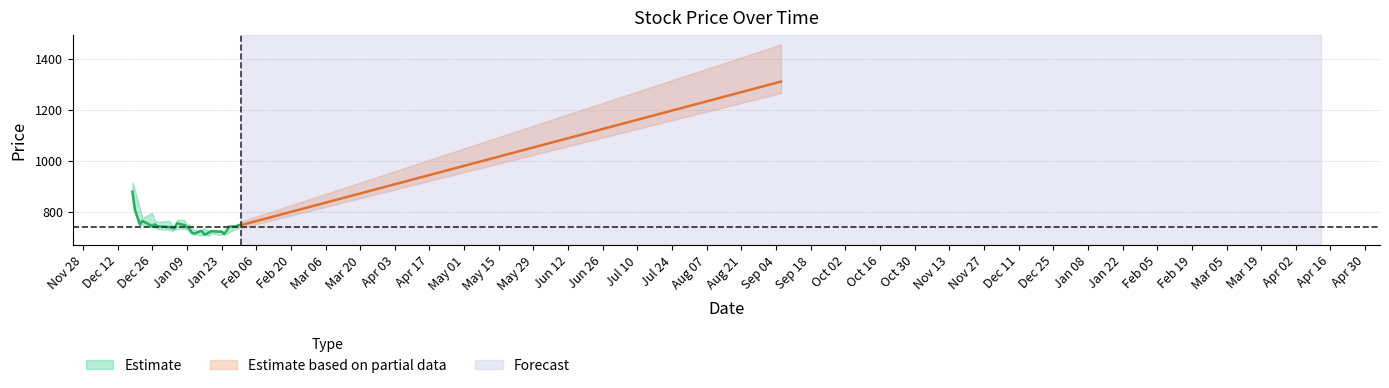

What is the greatest value displayed?

1455